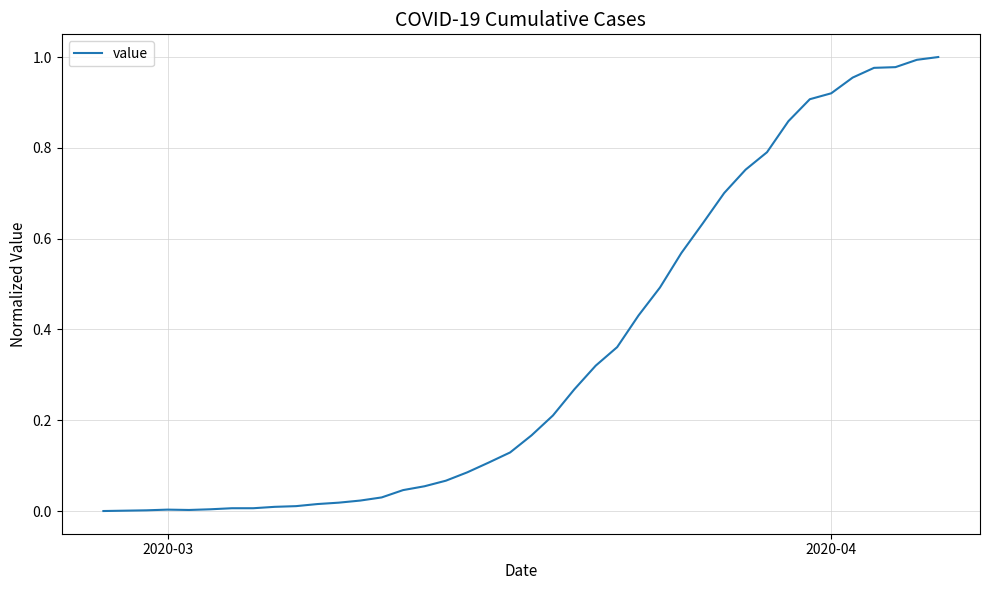

What is the difference between the maximum and minimum values?

1.0